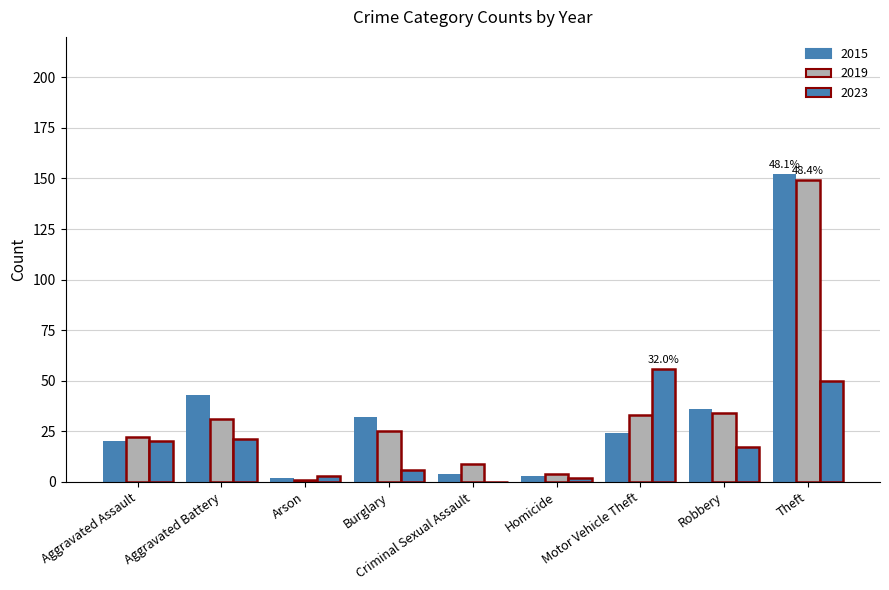

What is the difference between the maximum and second lowest values in the 2015 series?

149